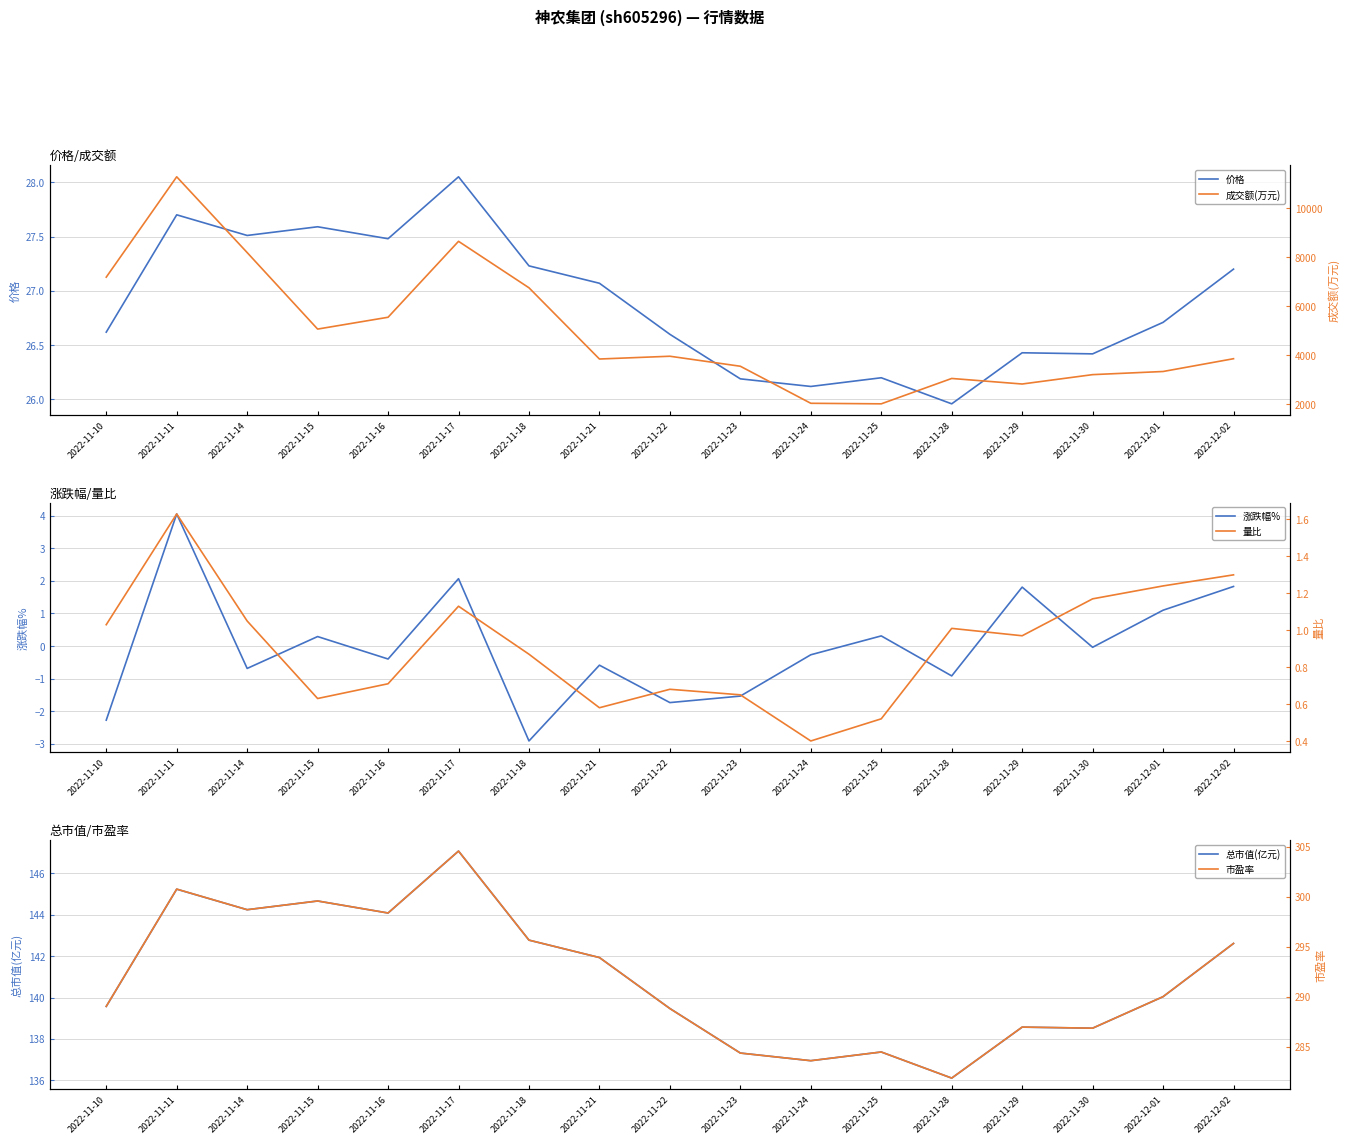

What is the difference between the maximum and second lowest values in the 总市值(亿元) series?

10.1